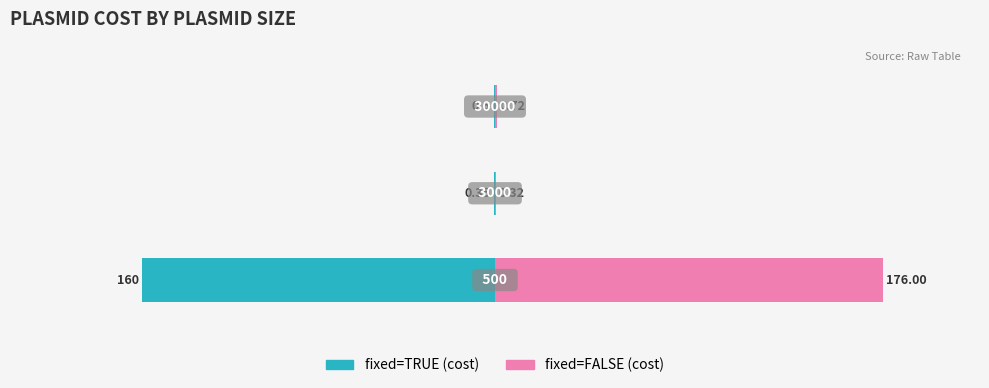

How many data points does each series have?

3